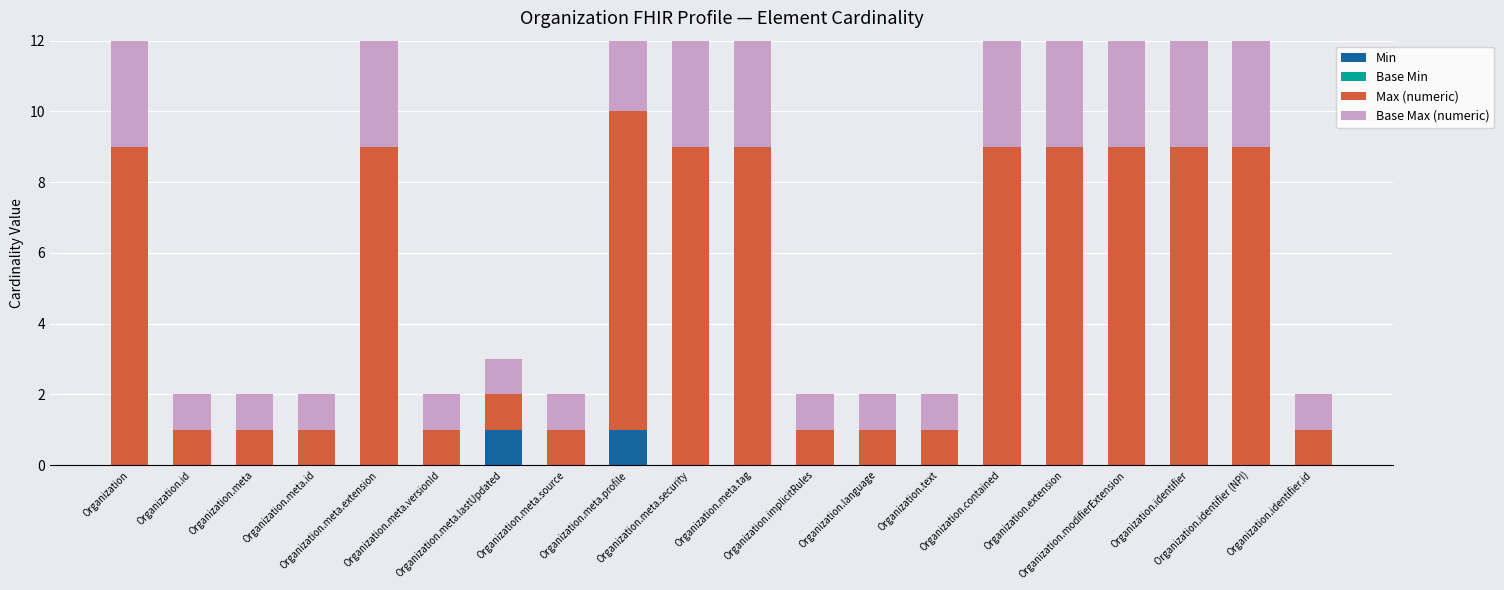

At which label is Base Min closest to 0?

Organization